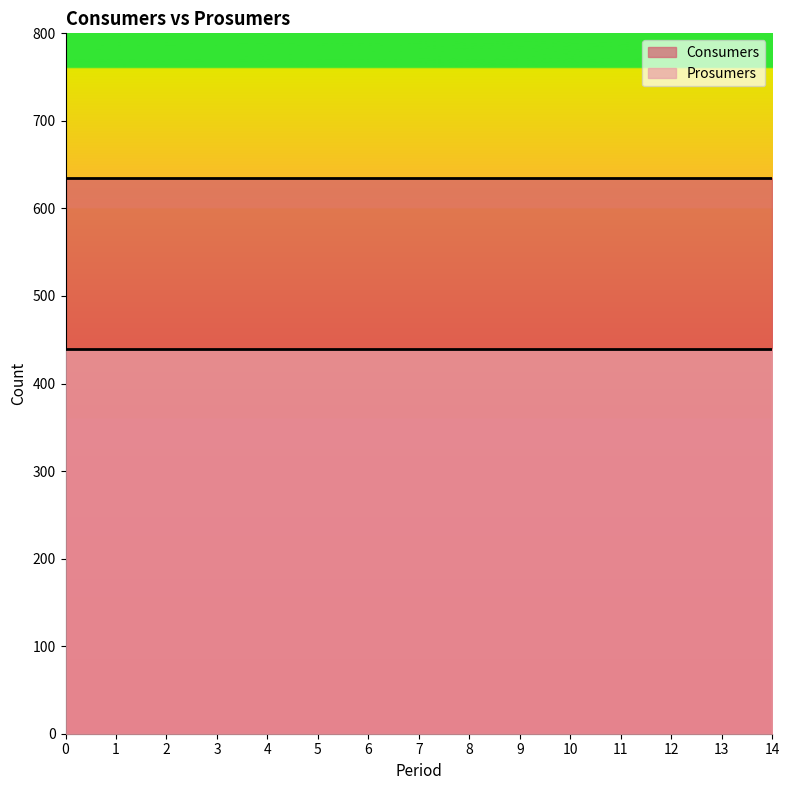

The value of Prosumers at 2 is 440. True or false?

True